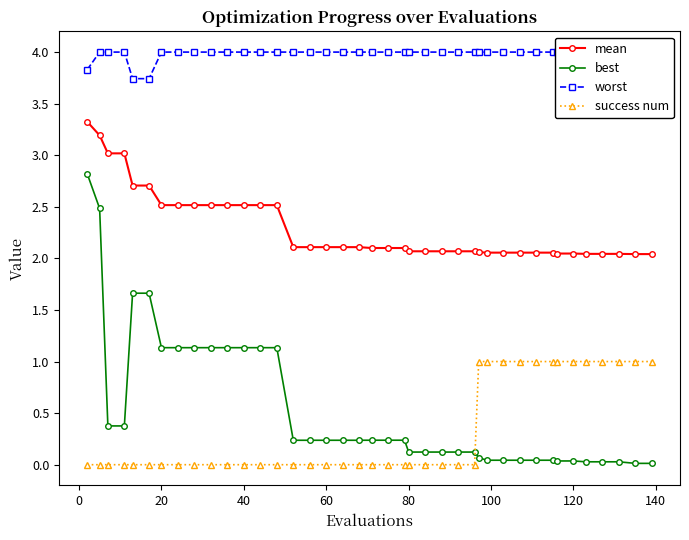

True or false: worst has more than 2 interior local peaks.

False